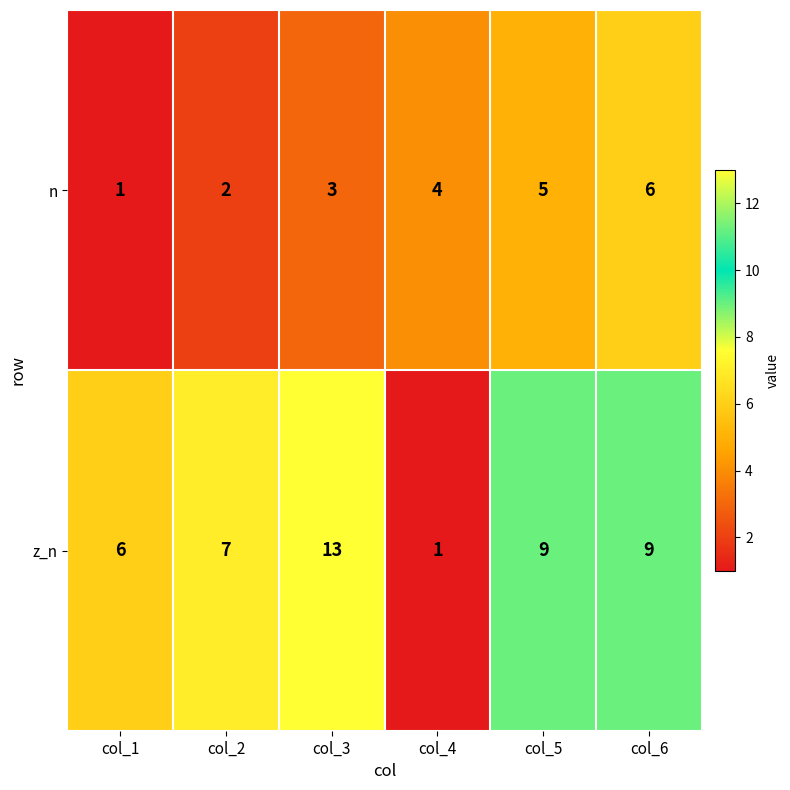

Reading right to left, what are all the values shown in this chart?

n: 6	5	4	3	2	1
z_n: 9	9	1	13	7	6